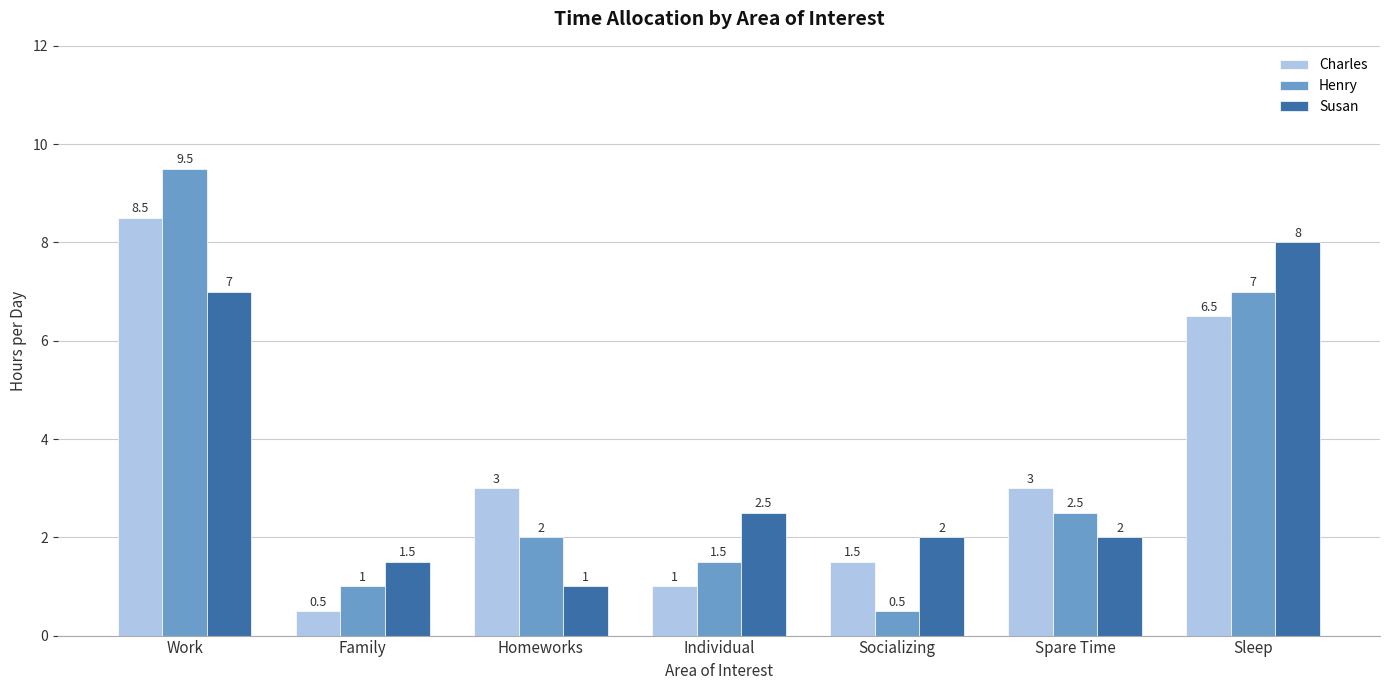

At which category is the sum across all series the highest?

Work